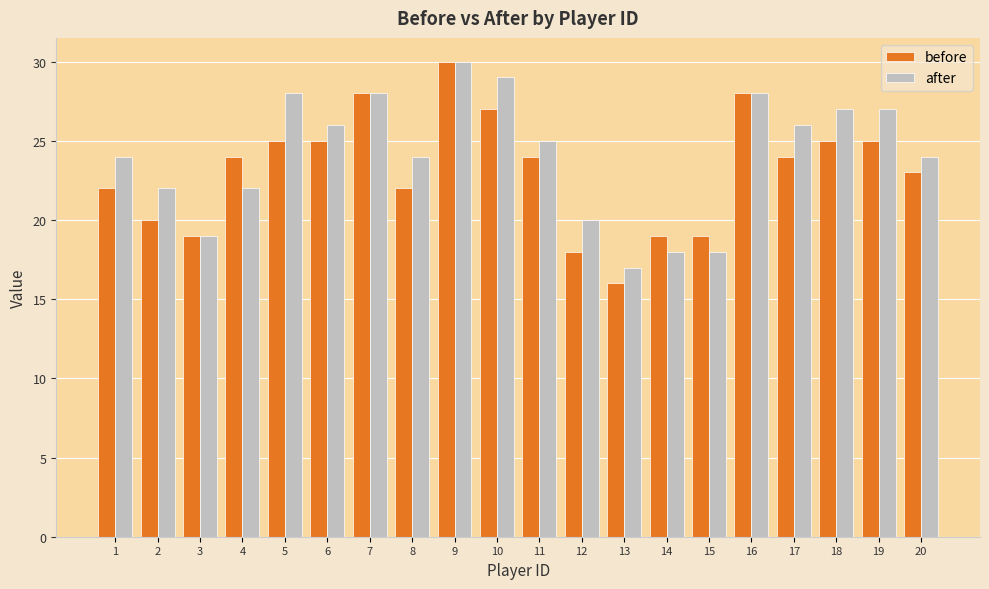

Rank the series at 18 from lowest to highest value.

before, after